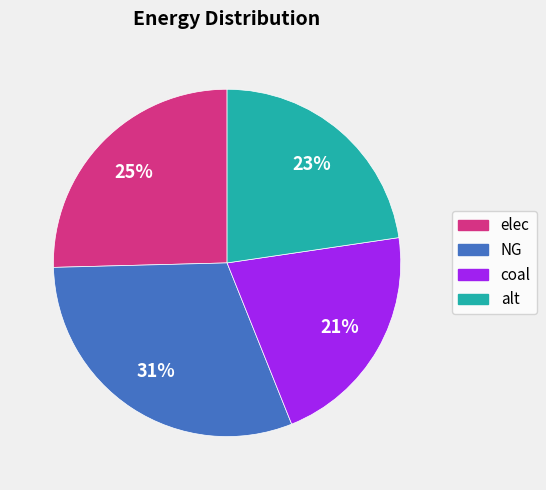

Does alt account for over 50% of the chart?

No